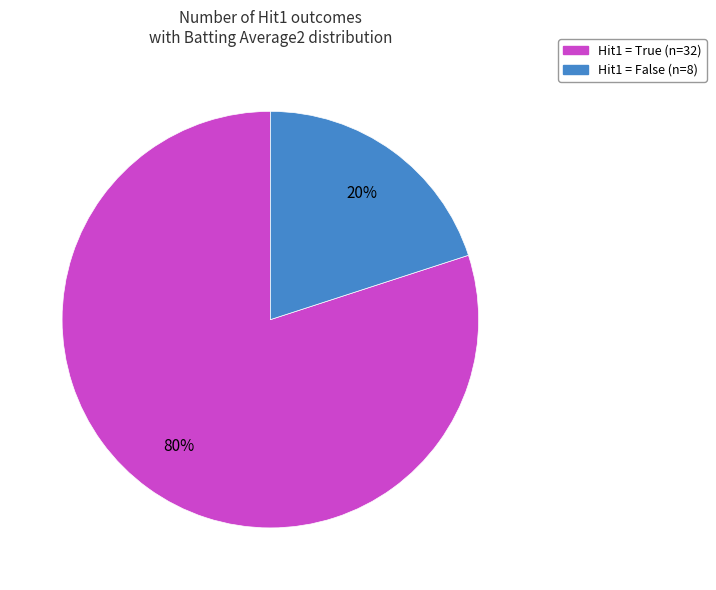

Count the number of slices in the pie.

2